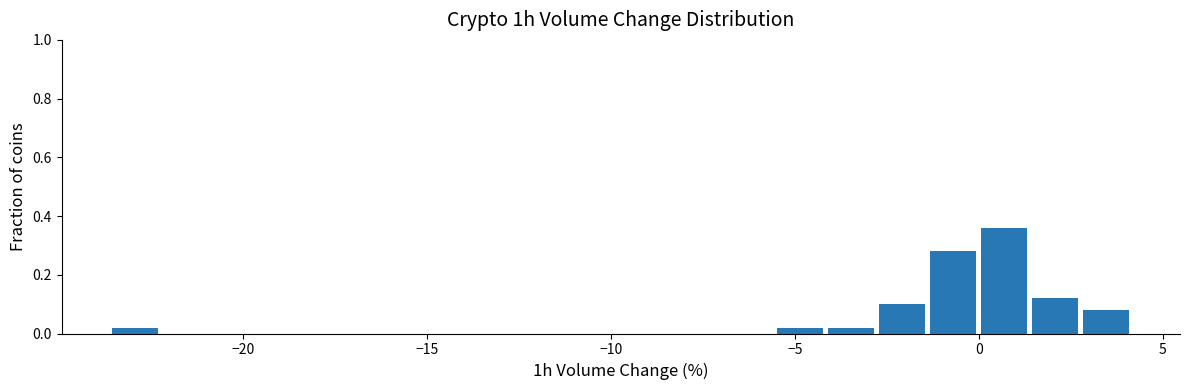

Around what value on the x-axis is the tallest bar? Give the approximate position of its centre, as read against the axis.

0.5